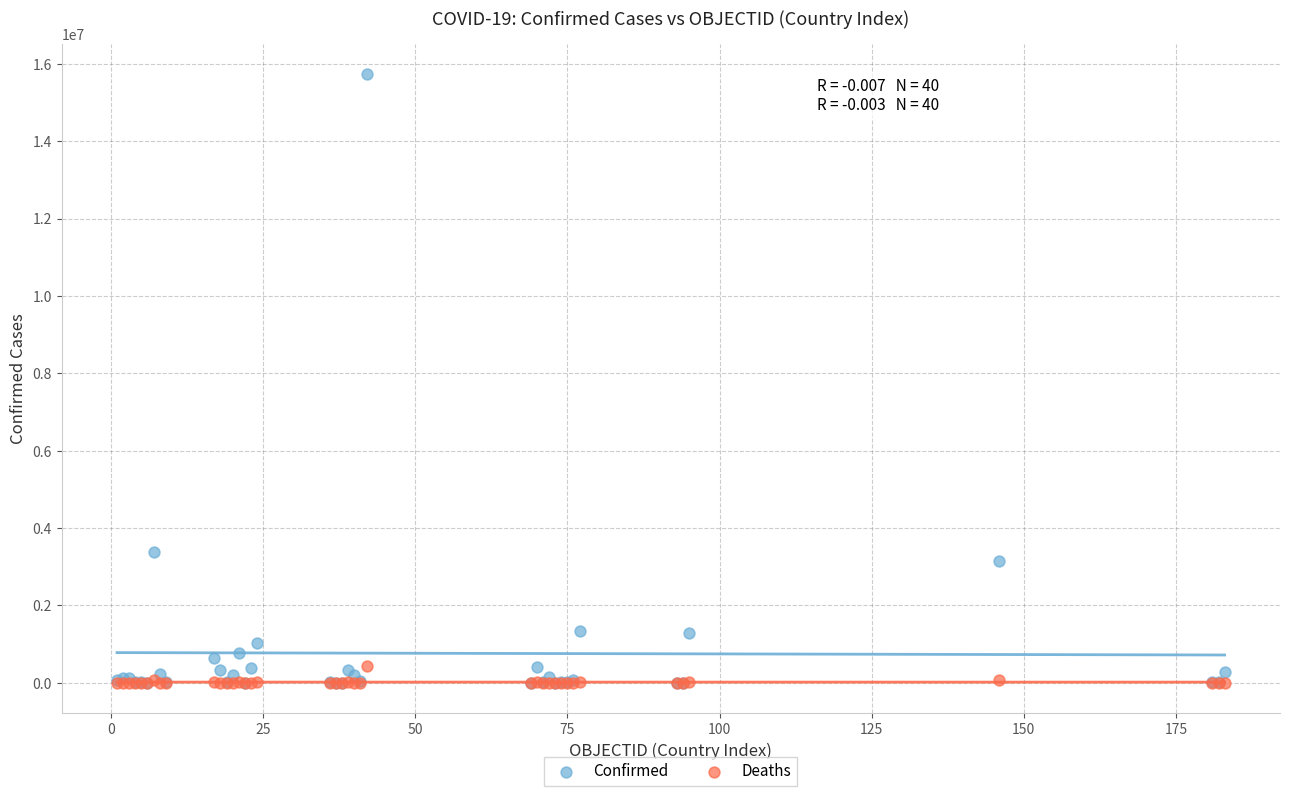

In the Confirmed series, what Y value is closest to 7866535?

3371508